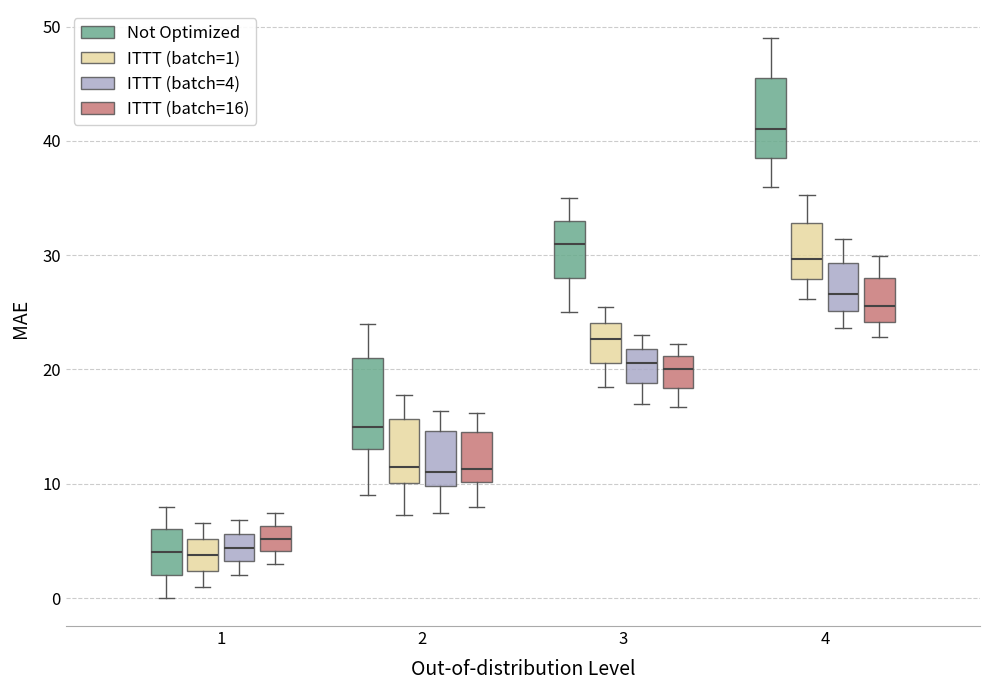

Reading left to right, read every box against the y-axis: the position of its median line, the range the box covers, and the ends of its whiskers. The values are not printed on the chart, so give them approximately, as read against the axis.

1 (Not Optimized): median 4, box 2 to 6, whiskers 0 to 8
1 (ITTT (batch=1)): median 4, box 2 to 5, whiskers 1 to 7
1 (ITTT (batch=4)): median 4, box 3 to 6, whiskers 2 to 7
1 (ITTT (batch=16)): median 5, box 4 to 6, whiskers 3 to 7
2 (Not Optimized): median 15, box 13 to 21, whiskers 9 to 24
2 (ITTT (batch=1)): median 12, box 10 to 16, whiskers 7 to 18
2 (ITTT (batch=4)): median 11, box 10 to 15, whiskers 7 to 16
2 (ITTT (batch=16)): median 11, box 10 to 15, whiskers 8 to 16
3 (Not Optimized): median 31, box 28 to 33, whiskers 25 to 35
3 (ITTT (batch=1)): median 23, box 21 to 24, whiskers 19 to 26
3 (ITTT (batch=4)): median 21, box 19 to 22, whiskers 17 to 23
3 (ITTT (batch=16)): median 20, box 18 to 21, whiskers 17 to 22
4 (Not Optimized): median 41, box 39 to 46, whiskers 36 to 49
4 (ITTT (batch=1)): median 30, box 28 to 33, whiskers 26 to 35
4 (ITTT (batch=4)): median 27, box 25 to 29, whiskers 24 to 31
4 (ITTT (batch=16)): median 26, box 24 to 28, whiskers 23 to 30